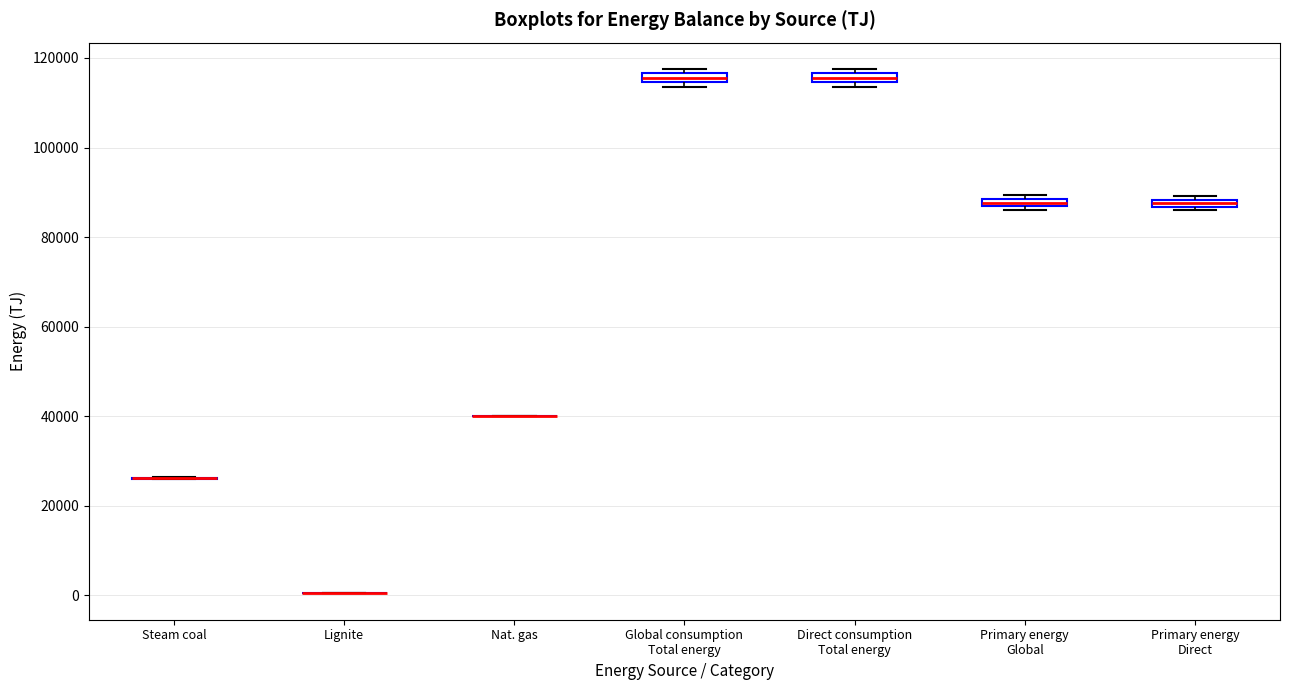

Where is the upper edge of the box for Primary energy Global on the y-axis? The values are not printed on the chart, so give them approximately, as read against the axis.

88000